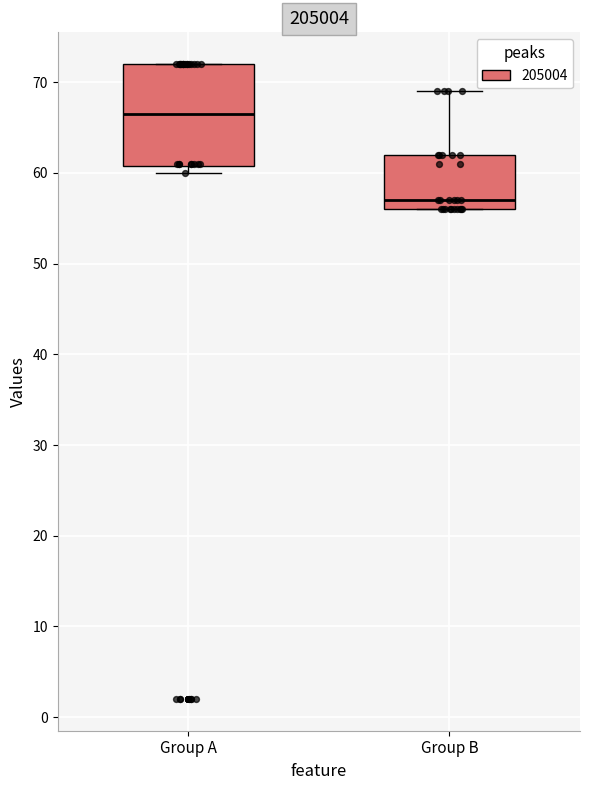

Reading left to right, read every box against the y-axis: the position of its median line, the range the box covers, and the ends of its whiskers. The values are not printed on the chart, so give them approximately, as read against the axis.

Group A: median 67, box 61 to 72, whiskers 60 to 72
Group B: median 57, box 56 to 62, whiskers 56 to 69